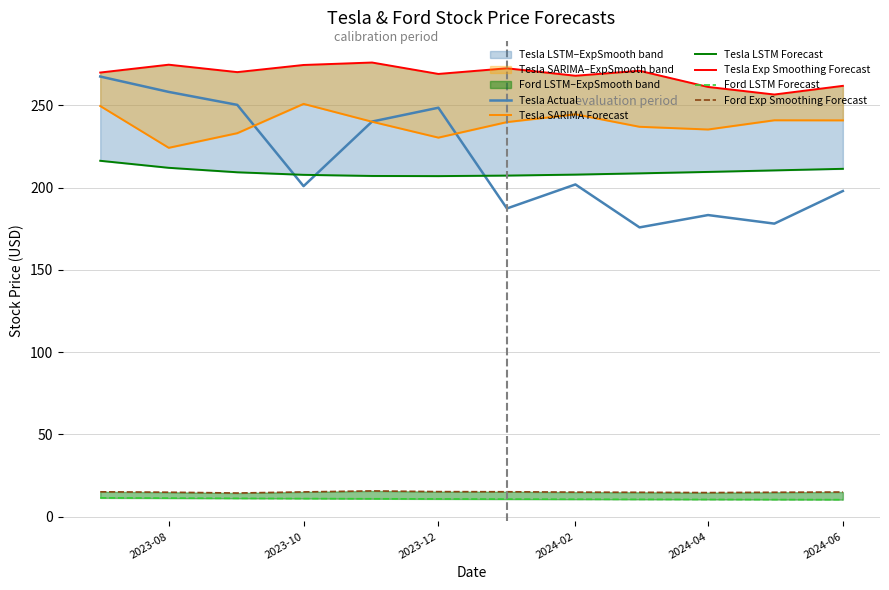

Is it true that Tesla Actual equals 88.8 at 2024-06?

False